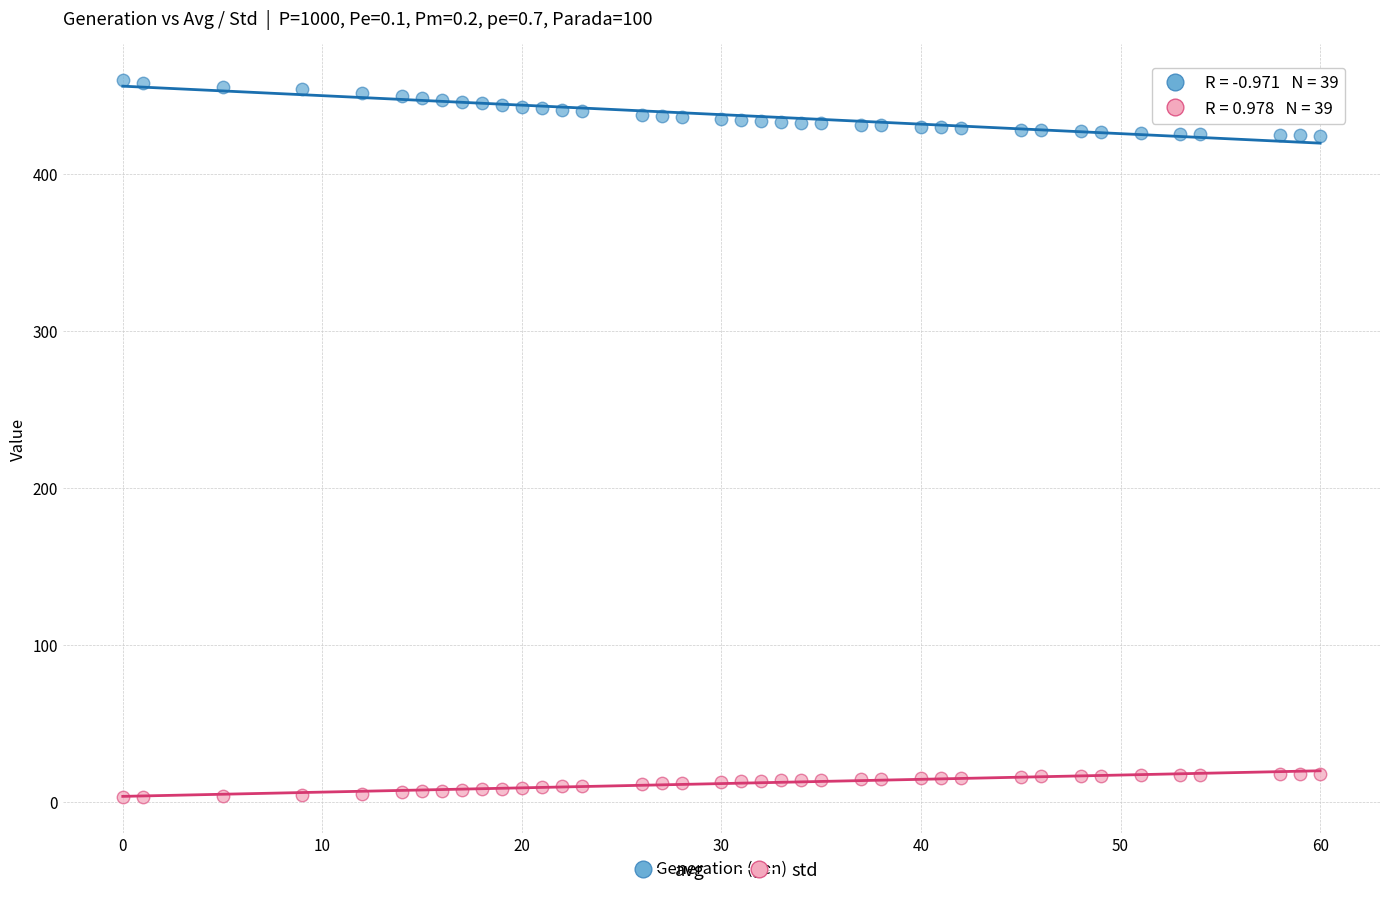

What are all the series names shown in the legend?

avg, std